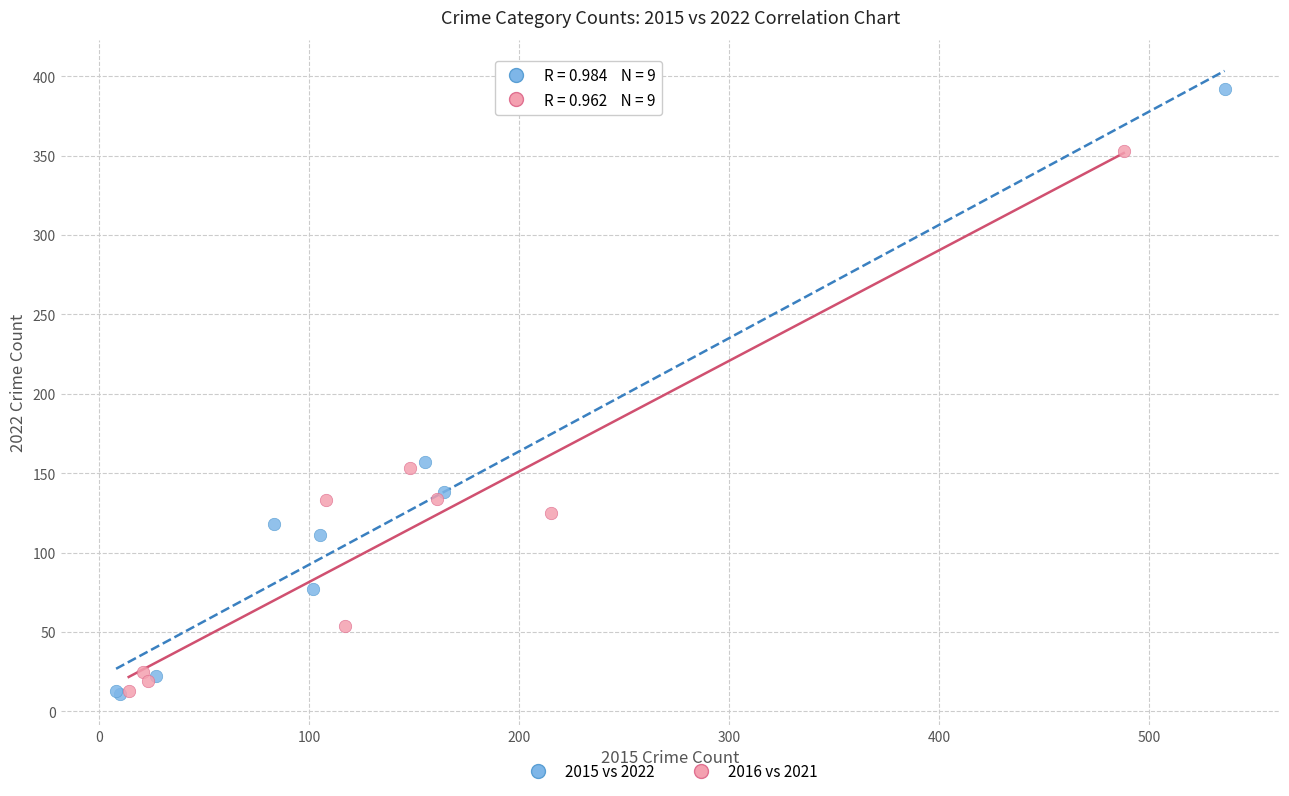

Which series reaches the maximum Y coordinate?

2015 vs 2022